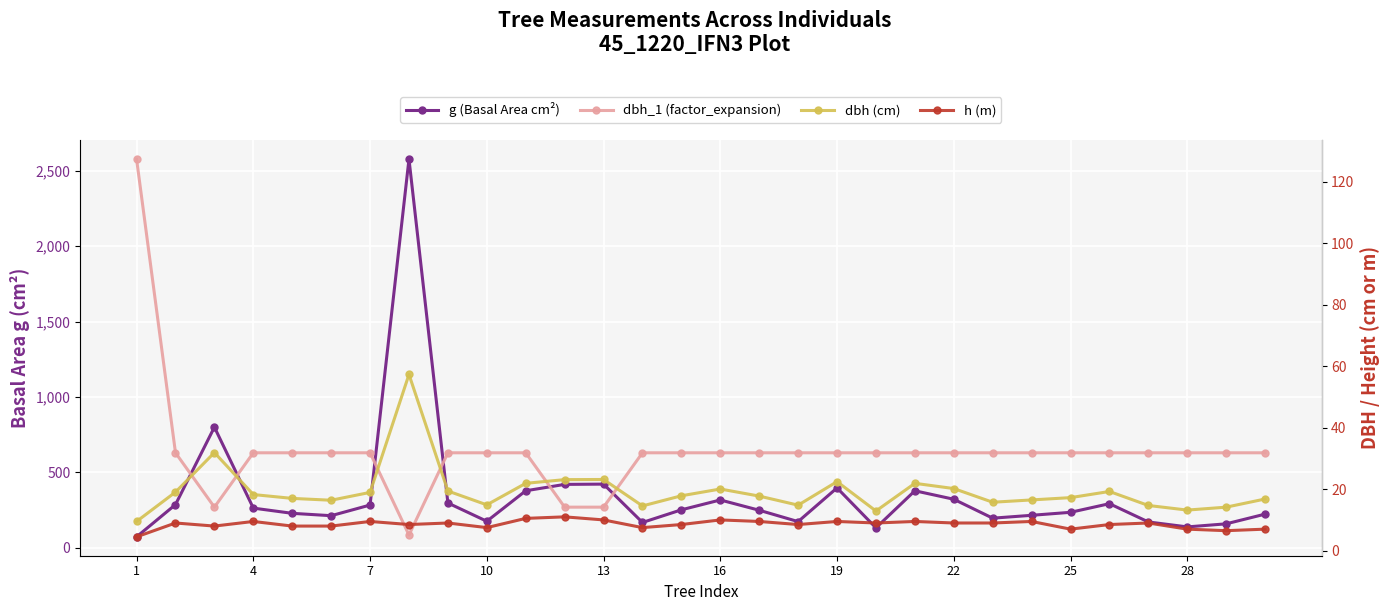

After their last crossing, which series has the higher values: h (m) or dbh_1 (factor_expansion)?

dbh_1 (factor_expansion)